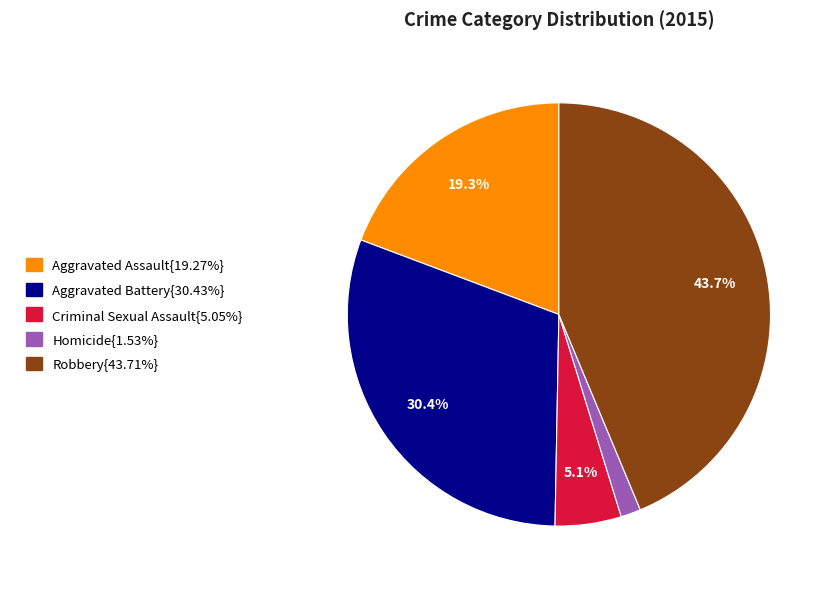

Is there a majority slice in this chart?

No